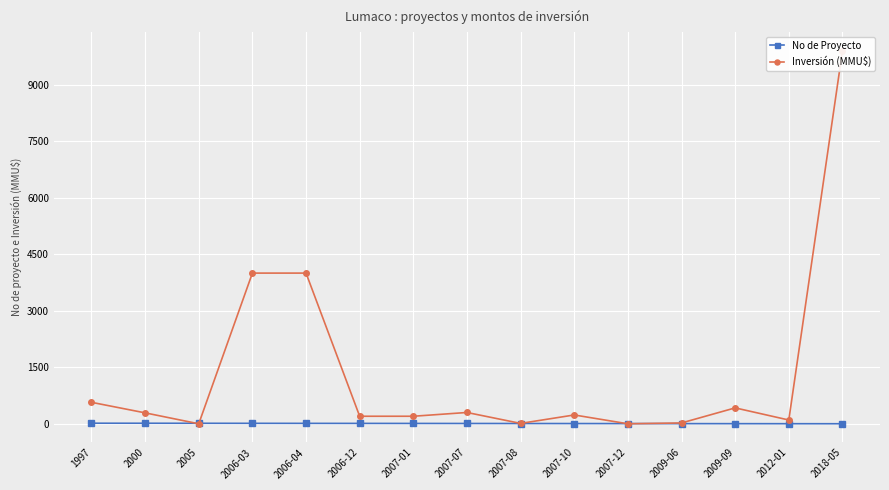

How many interior local peaks does the Inversión (MMU$) series have?

3